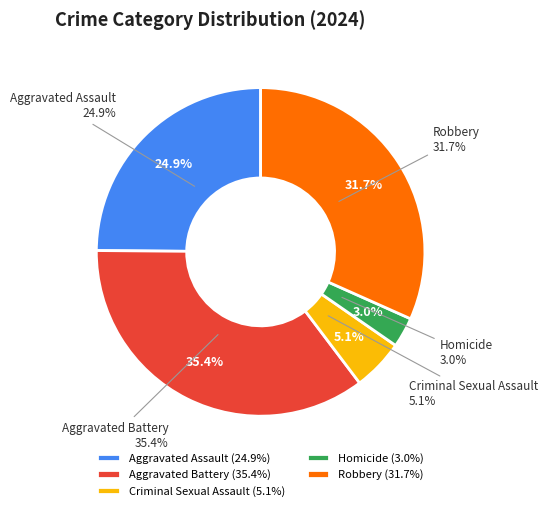

Between Homicide and Aggravated Battery, which is larger?

Aggravated Battery